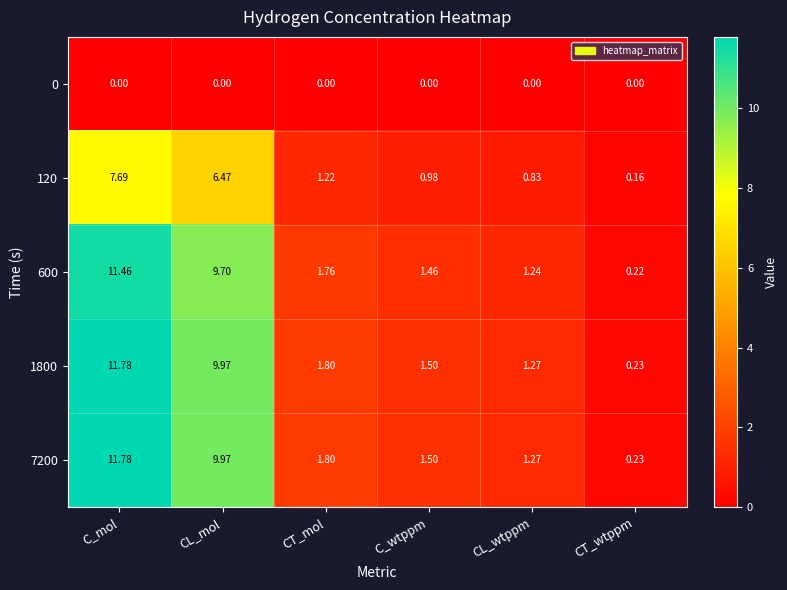

What is the spread (max minus min) of values at CT_mol?

1.8